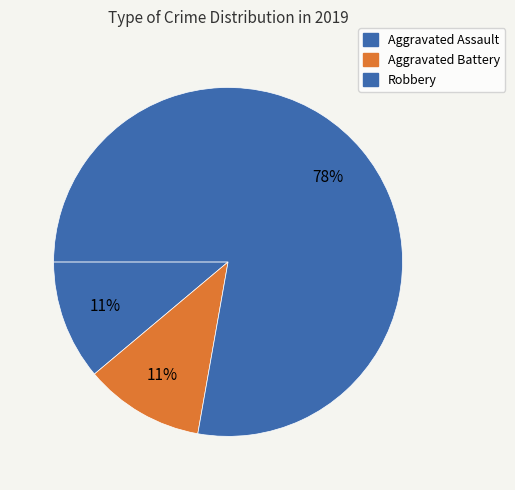

Is there a majority slice in this chart?

Yes